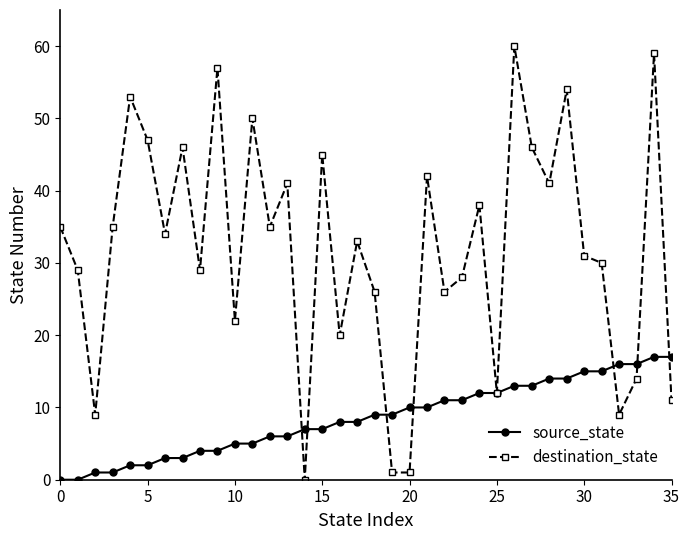

Rank the series by their average value, from lowest to highest.

source_state, destination_state